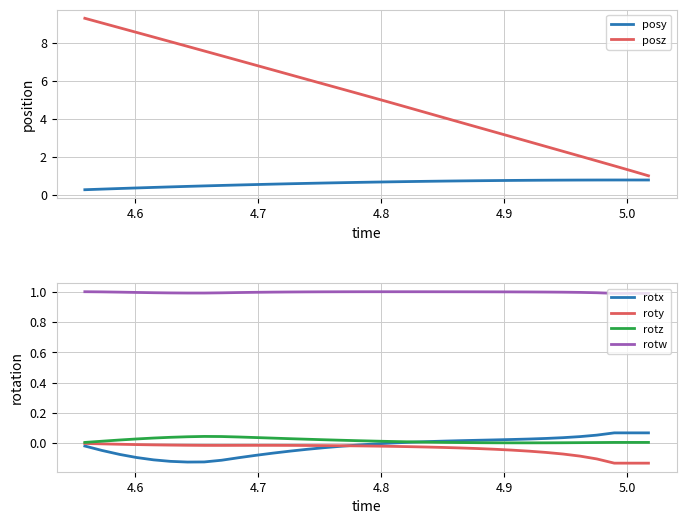

True or false: rotx and posy intersect in this chart.

False